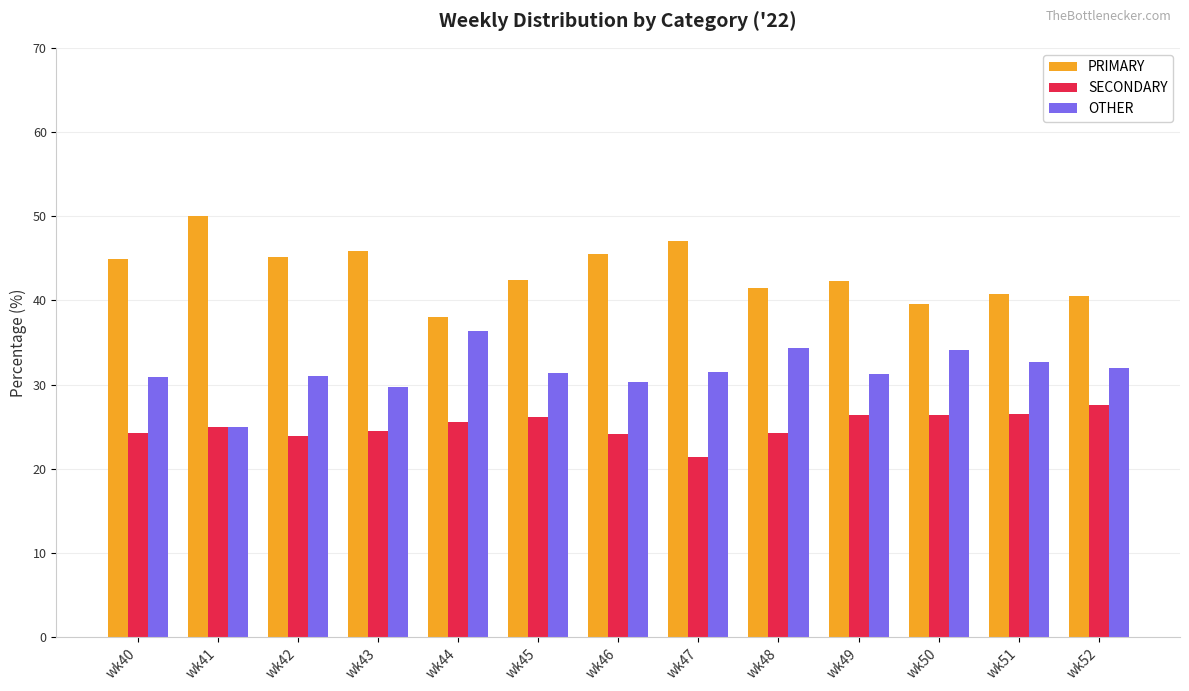

What is the average value of the SECONDARY series?

25.1